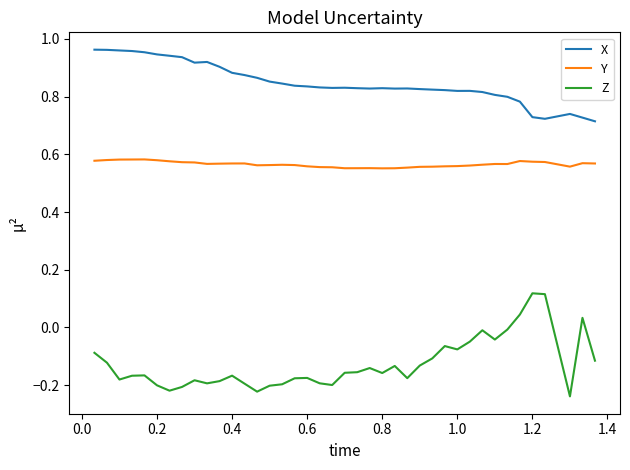

True or false: X and Z intersect in this chart.

False